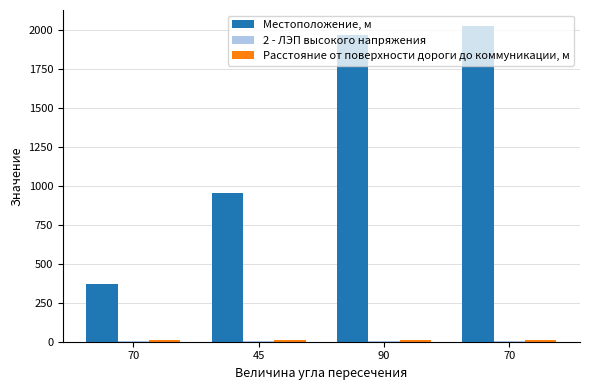

At how many categories does at least one series exceed 1736?

2